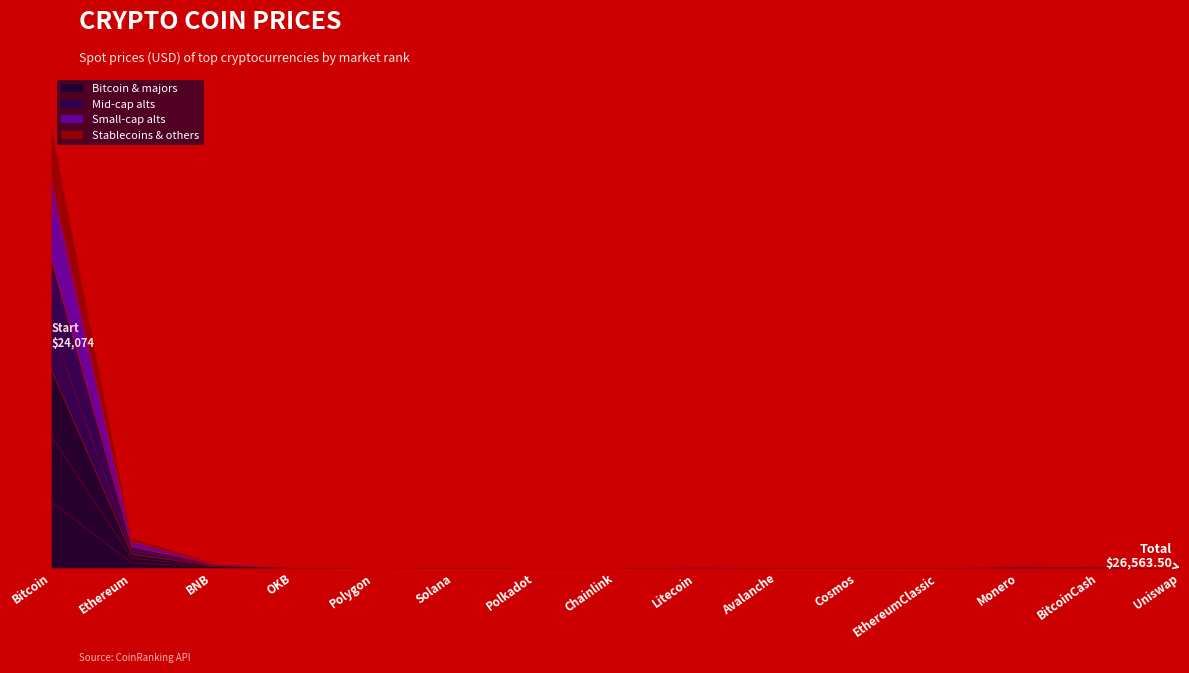

What is the smallest value displayed?

0.6